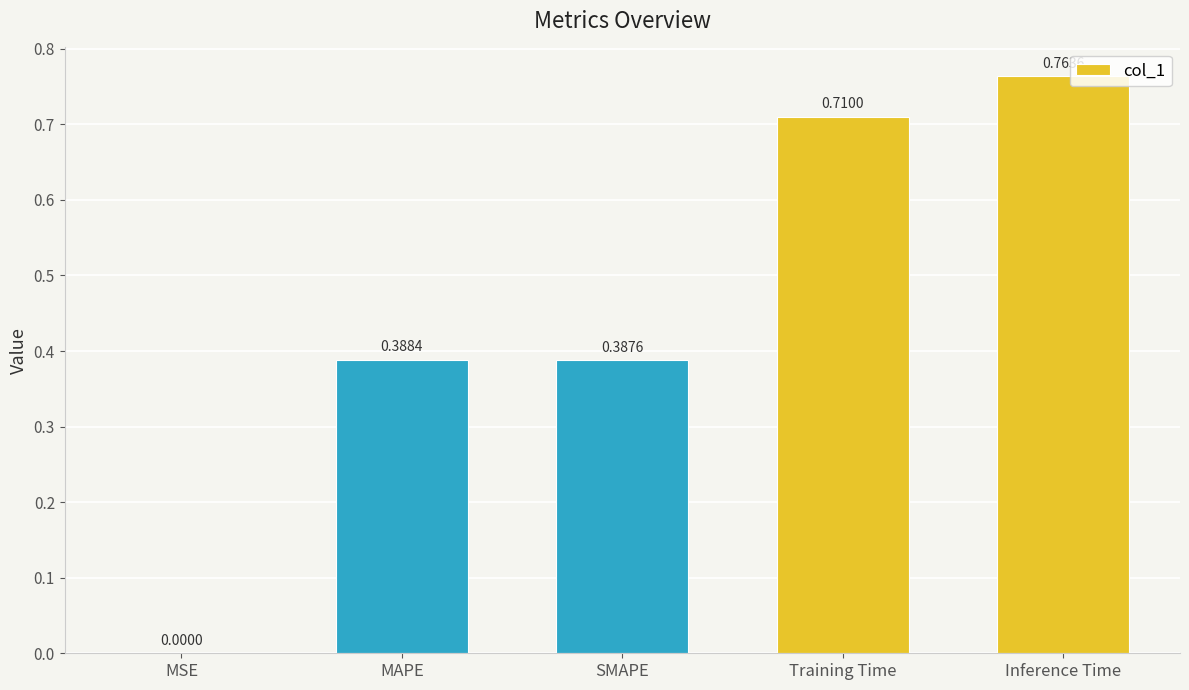

Does the chart contain stacked bars?

No